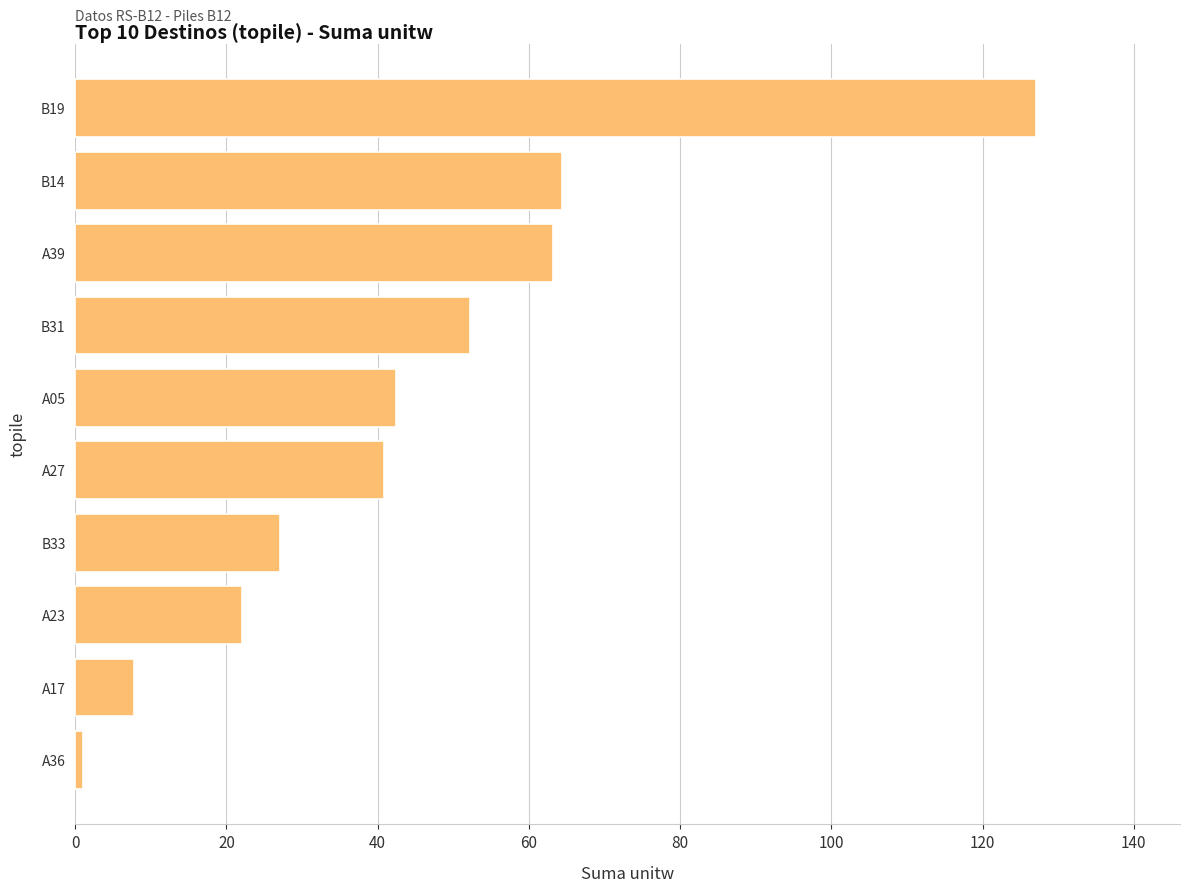

What is the sum of all values?

448.0